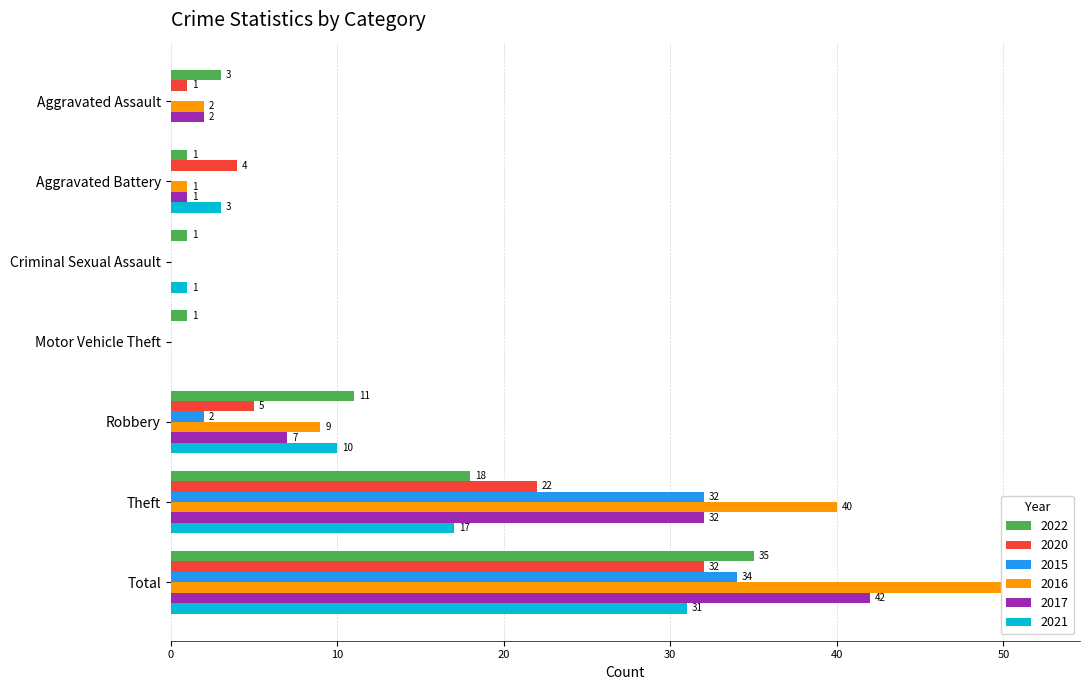

What is the difference between the 2022 values at Total and Criminal Sexual Assault?

34